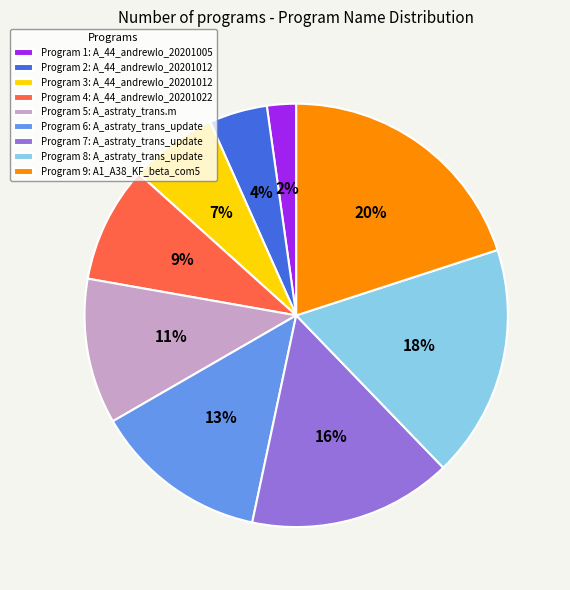

What is the ratio of the value at Program 8: A_astraty_trans_update to the value at Program 9: A1_A38_KF_beta_com5?

0.9